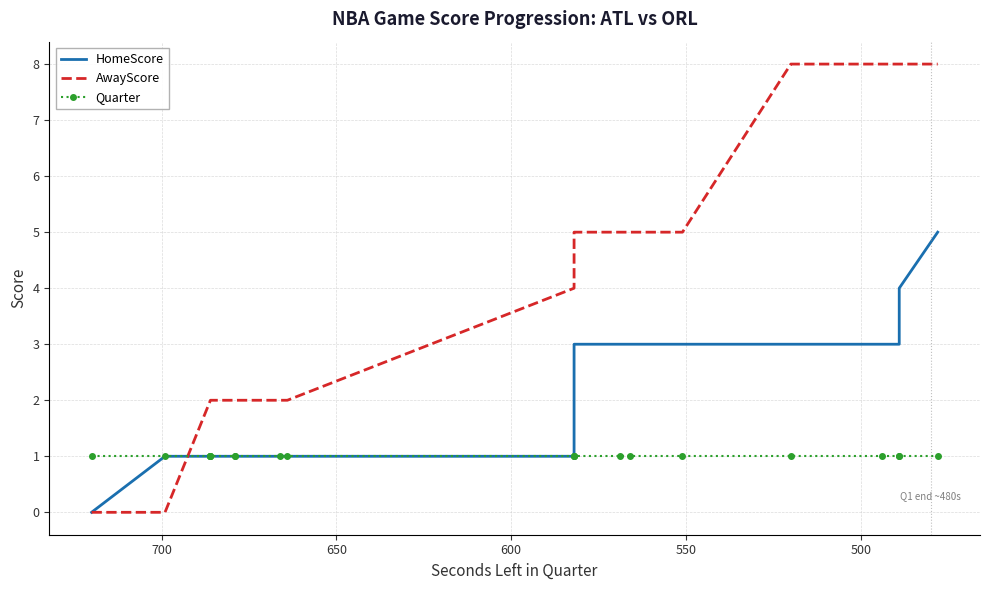

Is it true that AwayScore equals 3 at 700?

False